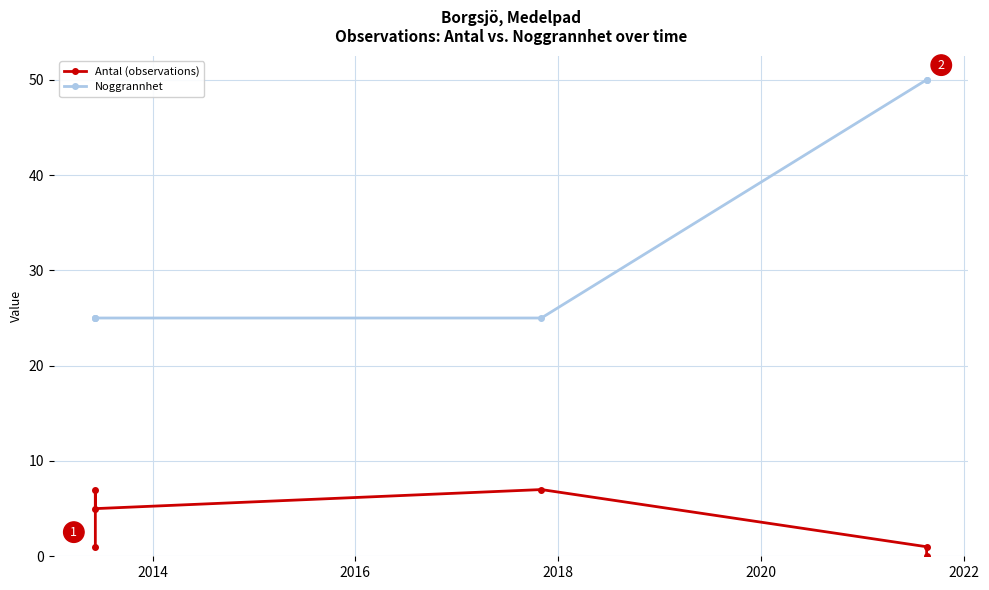

Reading left to right, list all the values displayed in this chart.

Antal (observations): 1	7	5	7	1	0
Noggrannhet: 25	25	25	25	50	50